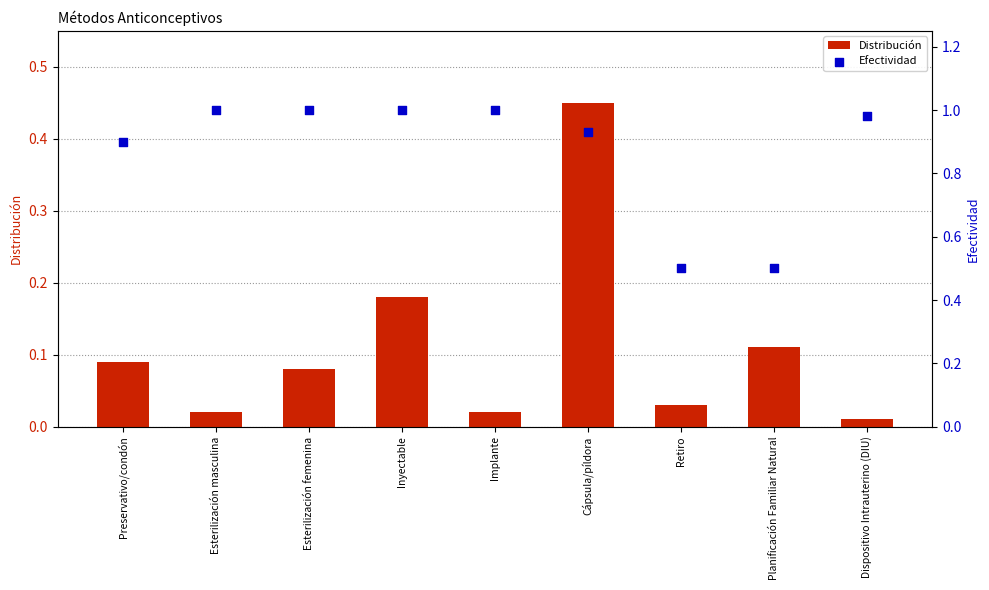

Is the value of Distribución at Planificación Familiar Natural greater than the value of Efectividad at Dispositivo Intrauterino (DIU)?

No